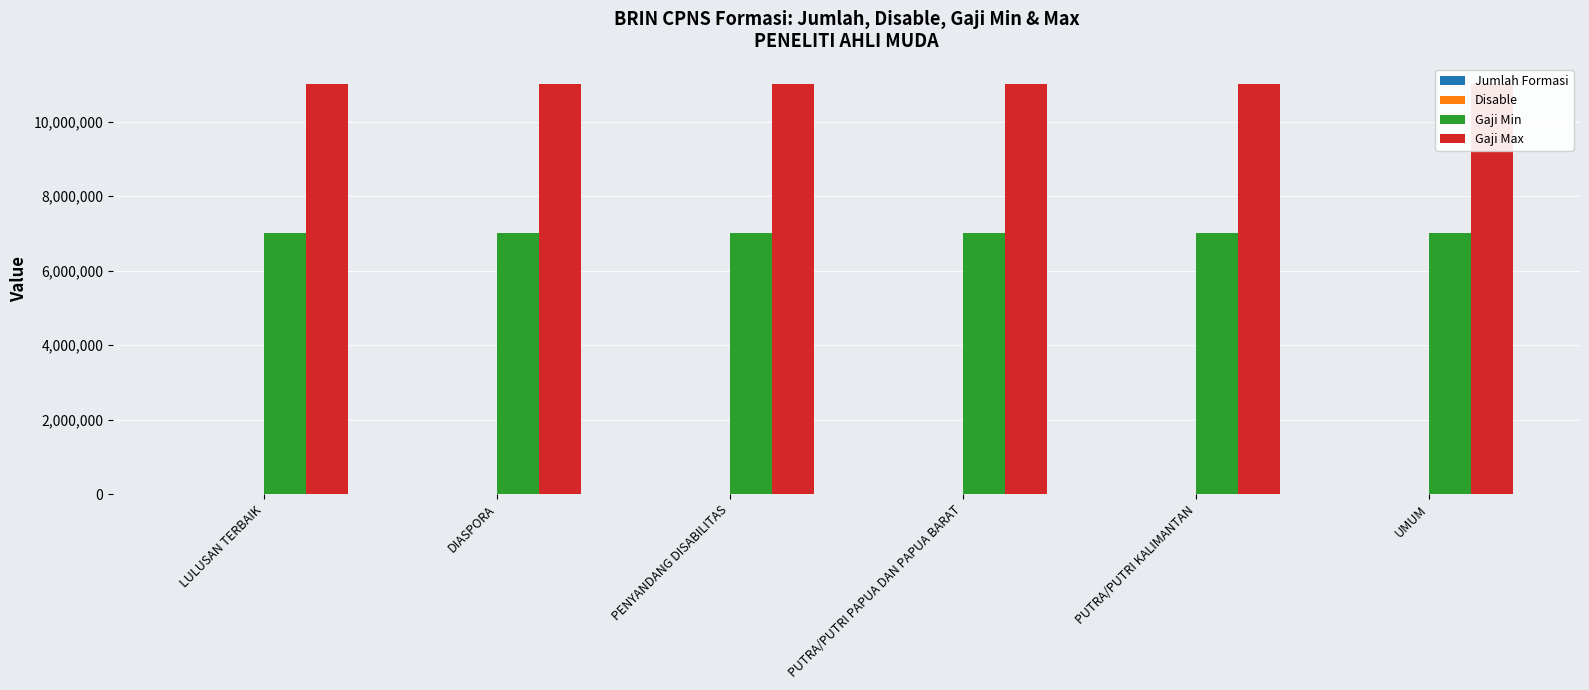

Rank the categories by Gaji Min value from highest to lowest.

LULUSAN TERBAIK, DIASPORA, PENYANDANG DISABILITAS, PUTRA/PUTRI PAPUA DAN PAPUA BARAT, PUTRA/PUTRI KALIMANTAN, UMUM